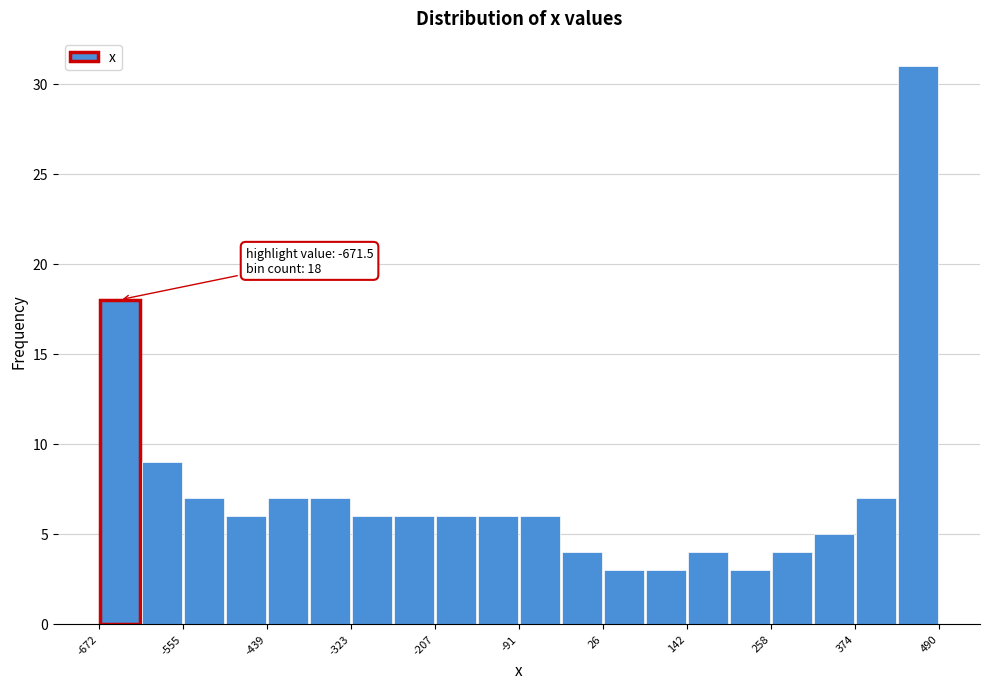

Read against the x-axis, roughly where is the centre of the tallest bar?

460